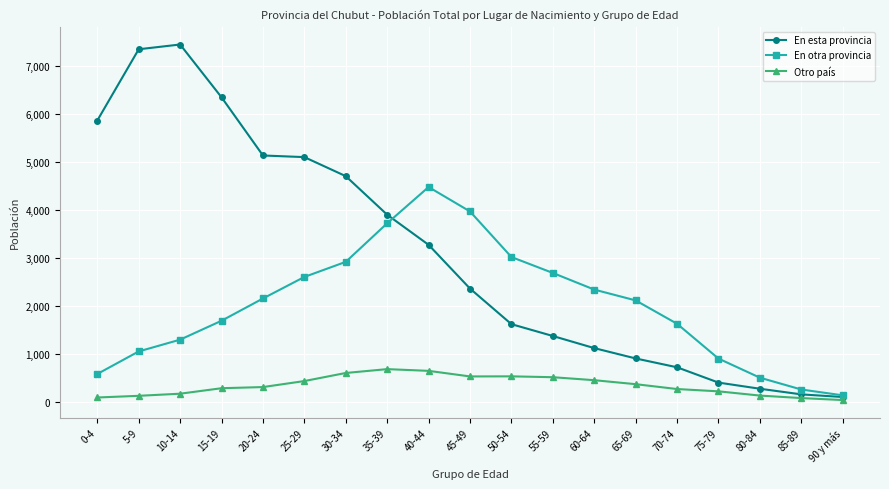

Is the value of En otra provincia at 35-39 greater than the value of En esta provincia at 5-9?

No